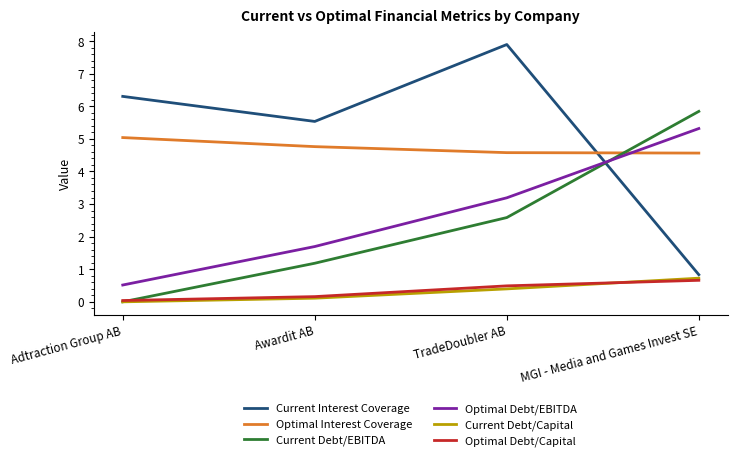

True or false: Optimal Interest Coverage and Current Debt/EBITDA cross at least once.

True